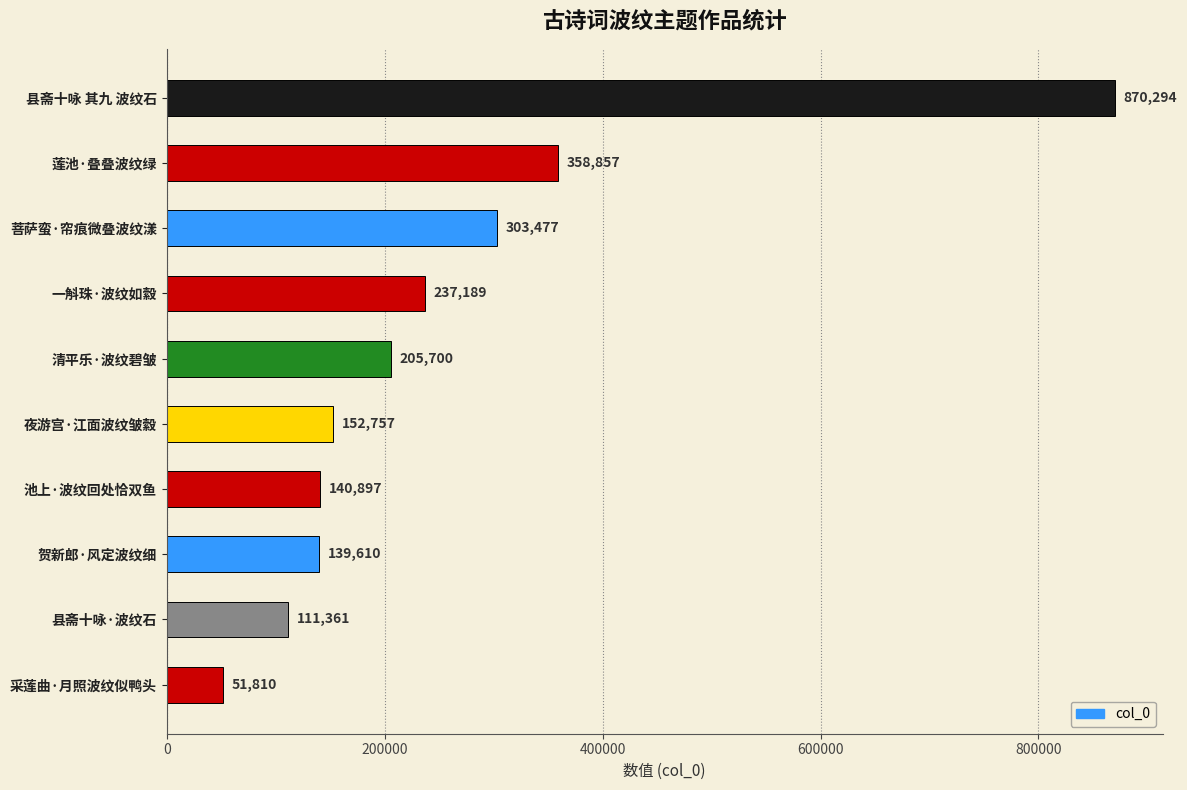

Reading bottom to top, list all the values displayed in this chart.

51810	111361	139610	140897	152757	205700	237189	303477	358857	870294